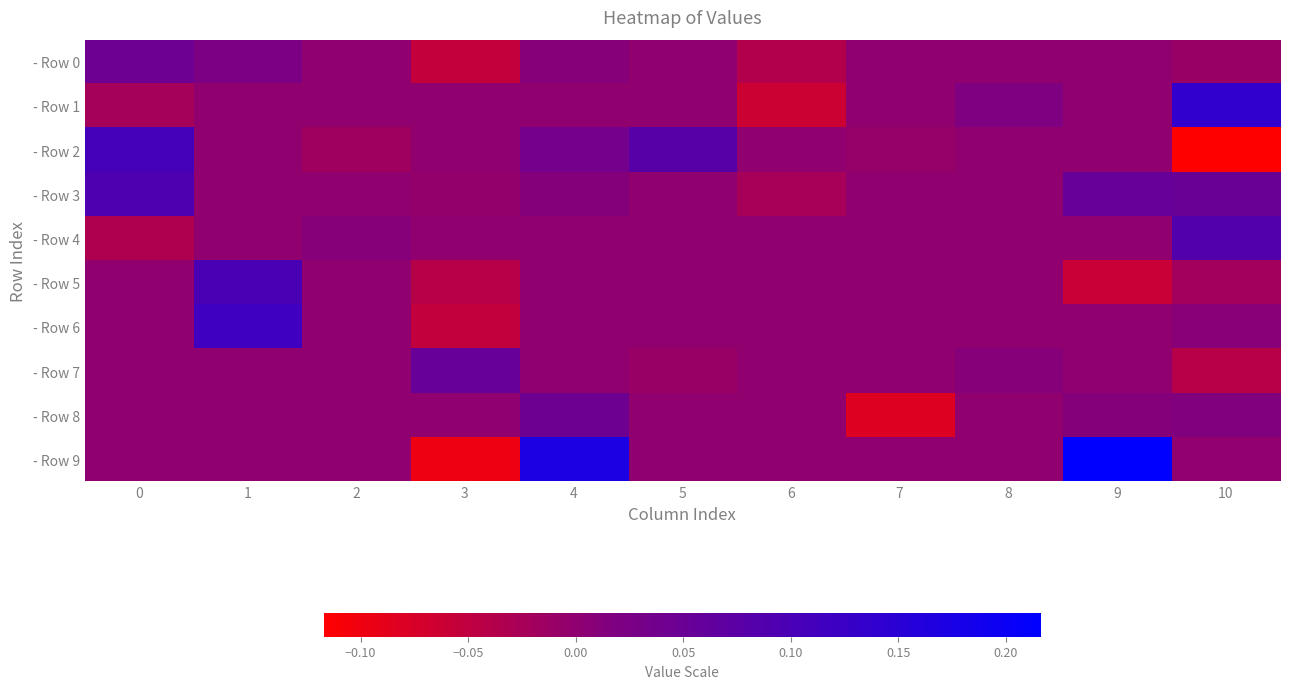

What is the spread (max minus min) of values at 4?

0.2